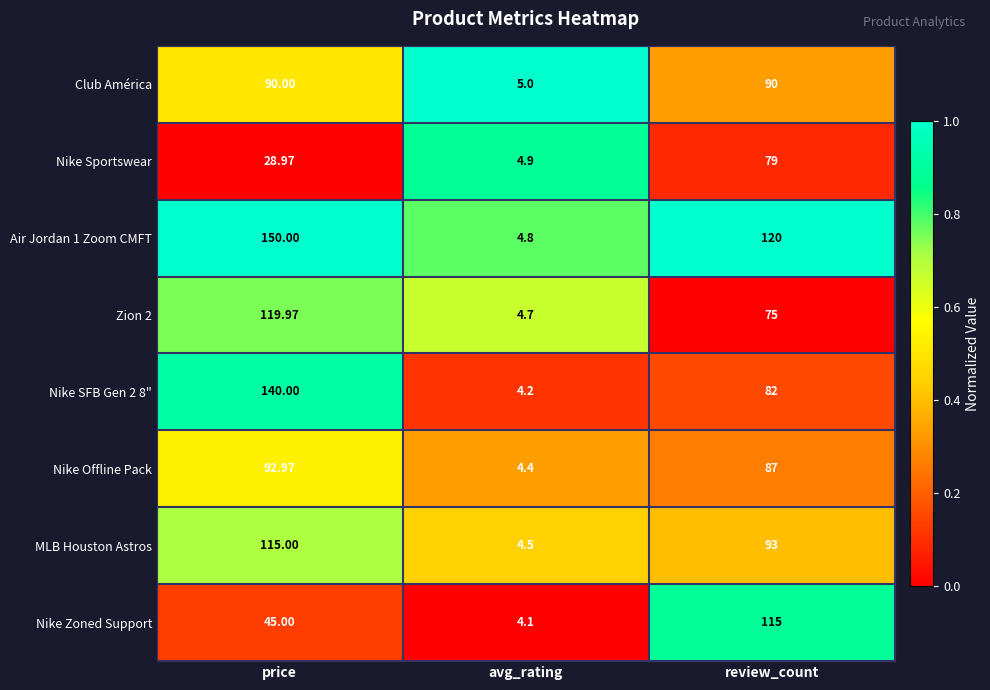

Which series has the largest range (max minus min)?

Air Jordan 1 Zoom CMFT